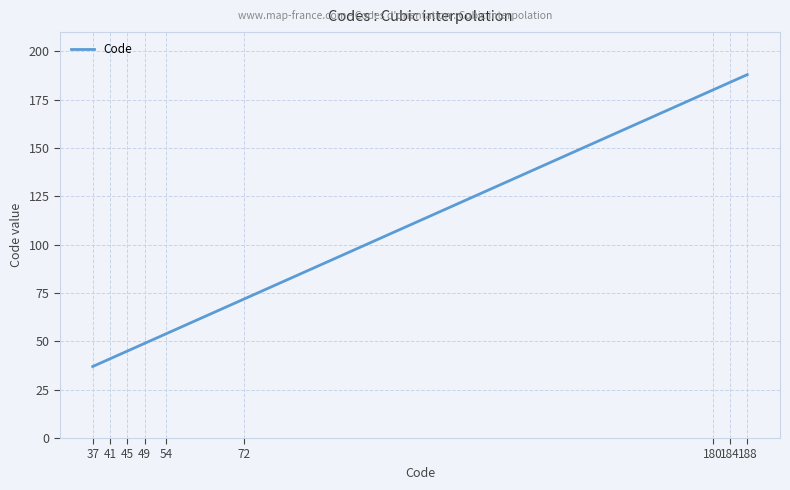

What is the smallest value displayed?

37.0